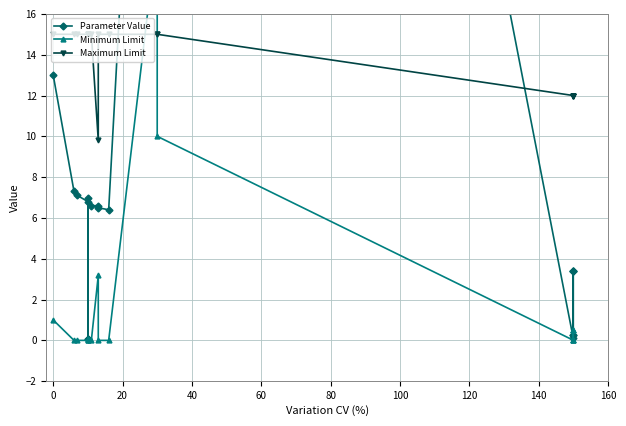

Is this an area chart (filled region under the line)?

No